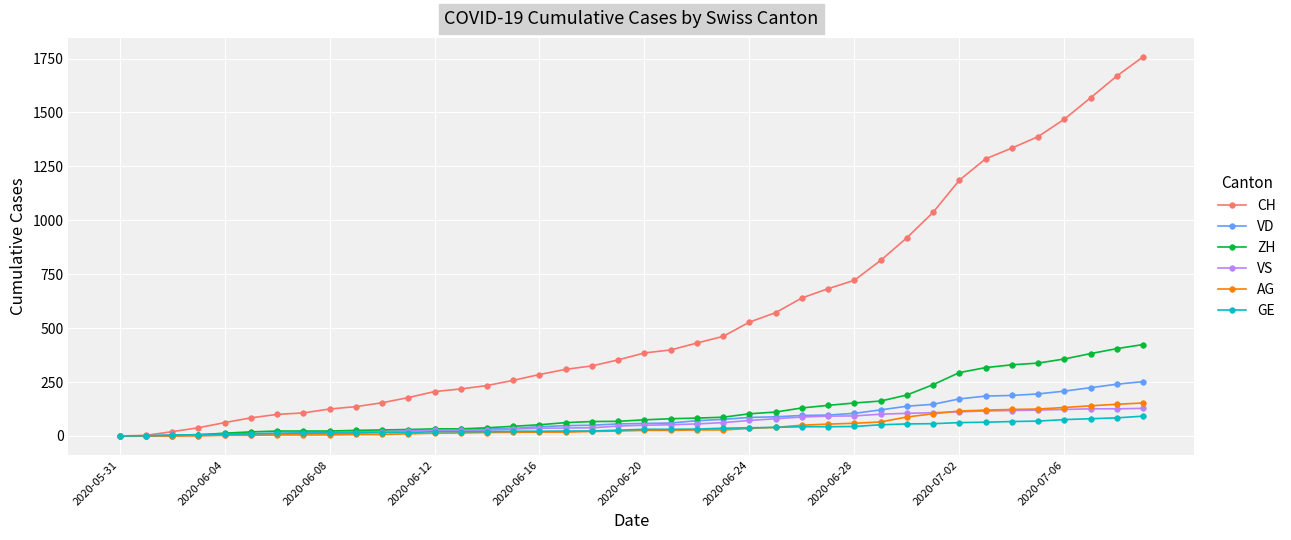

What is the maximum value for VD?

252